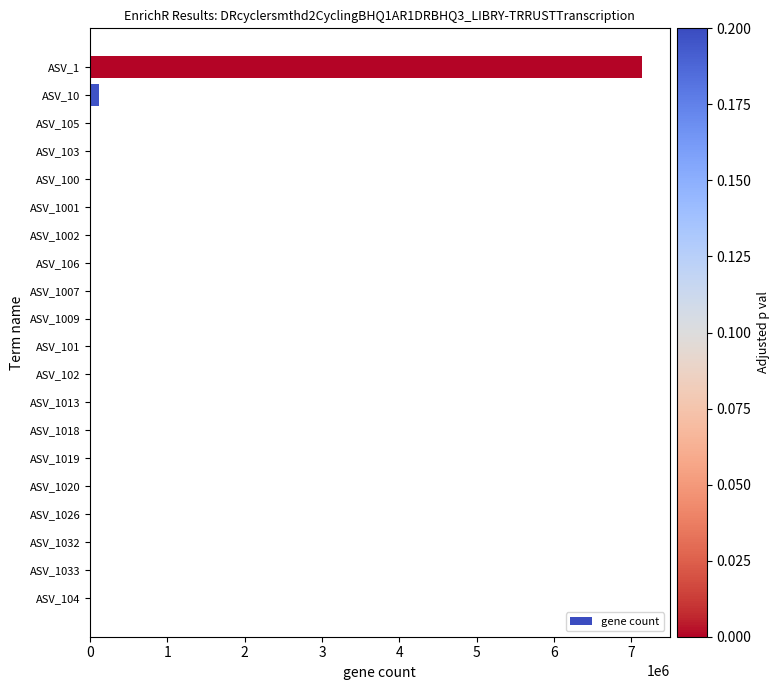

Is it true that the value at ASV_1032 is 0?

True